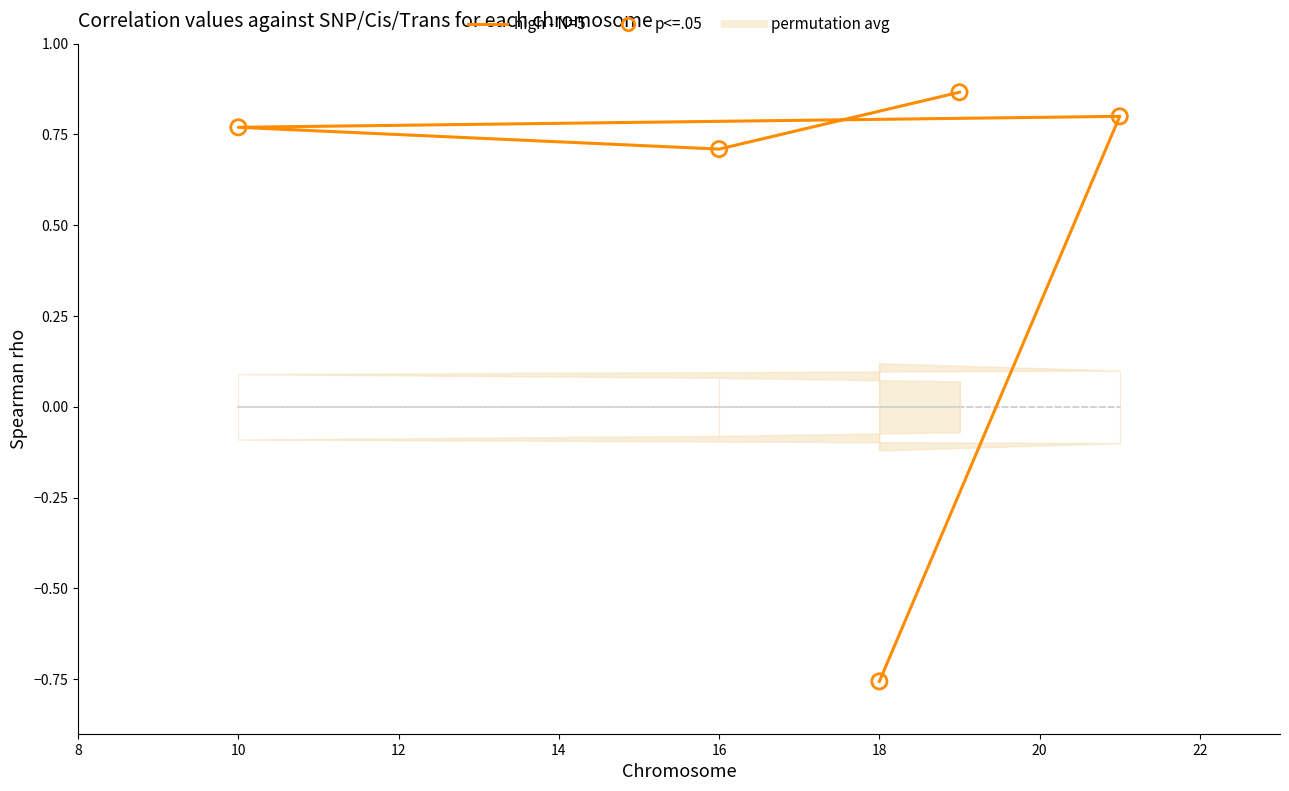

Is the value of high - N=5 at 16 greater than the value of p<=.05 at 14?

Yes